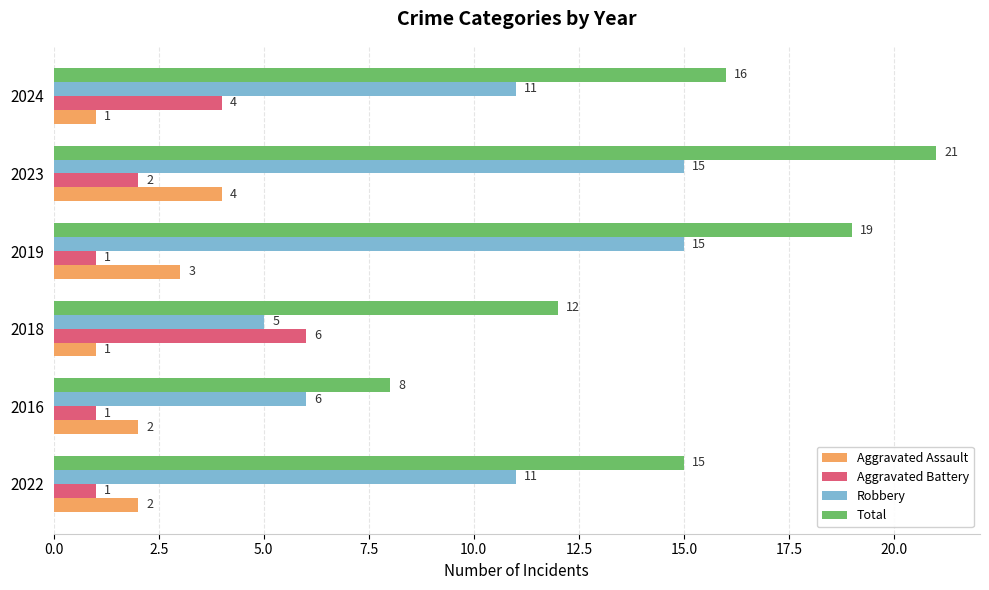

At which label does Total reach its minimum?

2016